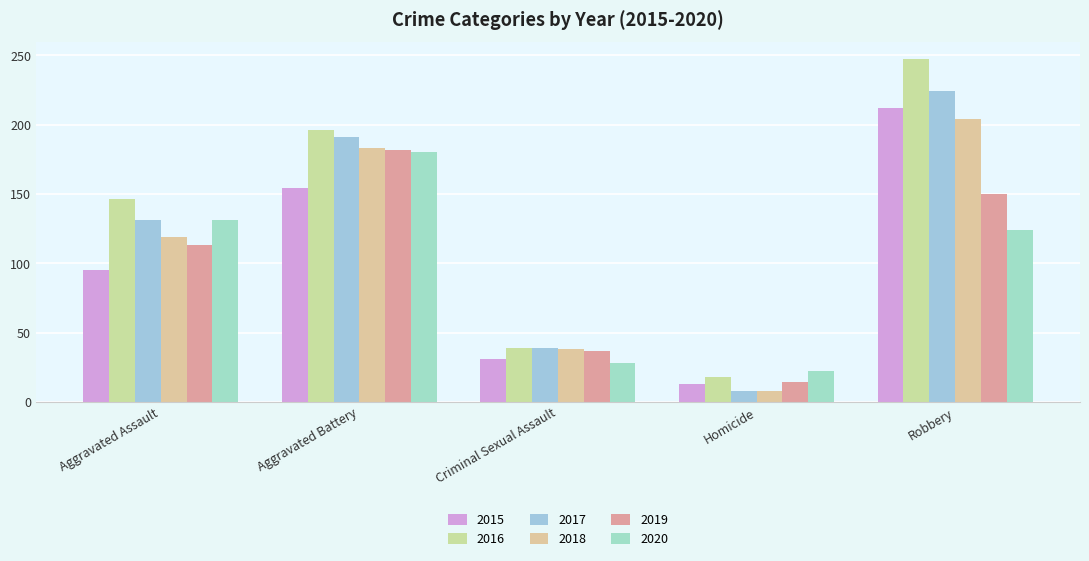

Between Criminal Sexual Assault and Aggravated Assault, which is larger?

Aggravated Assault